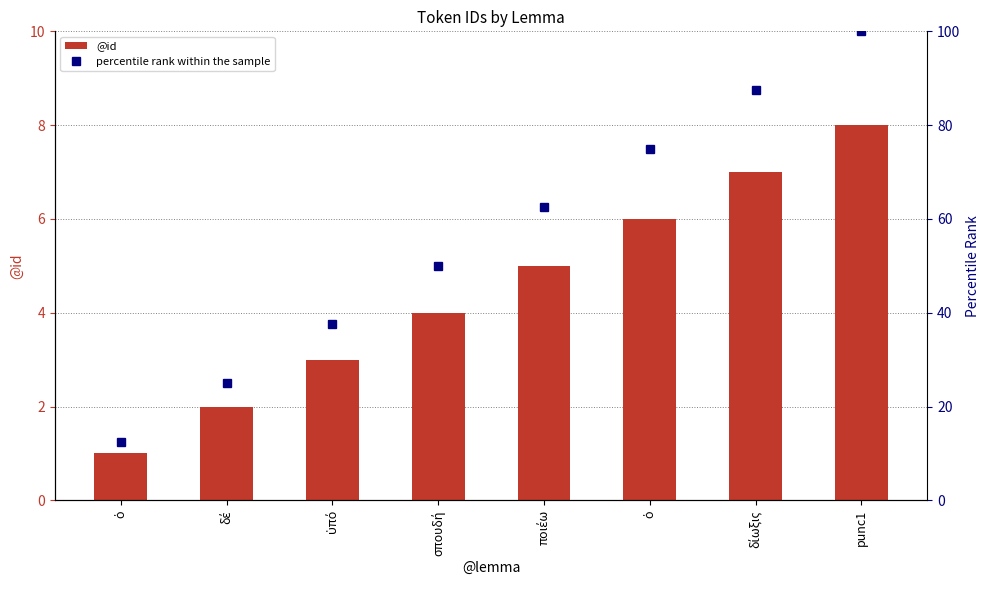

Rank the series at ὁ from highest to lowest value.

percentile rank within the sample, @id